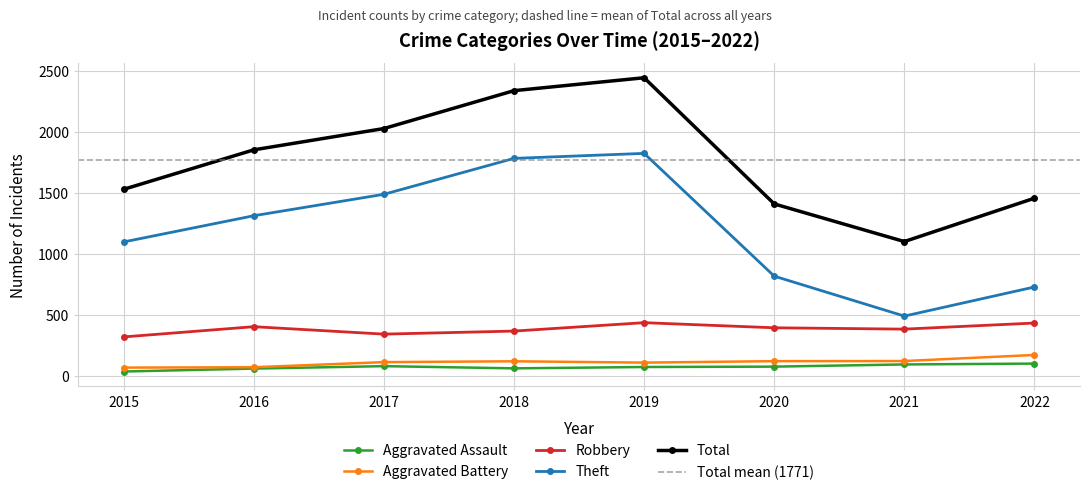

The value of Aggravated Assault at 2018 is 12. True or false?

False